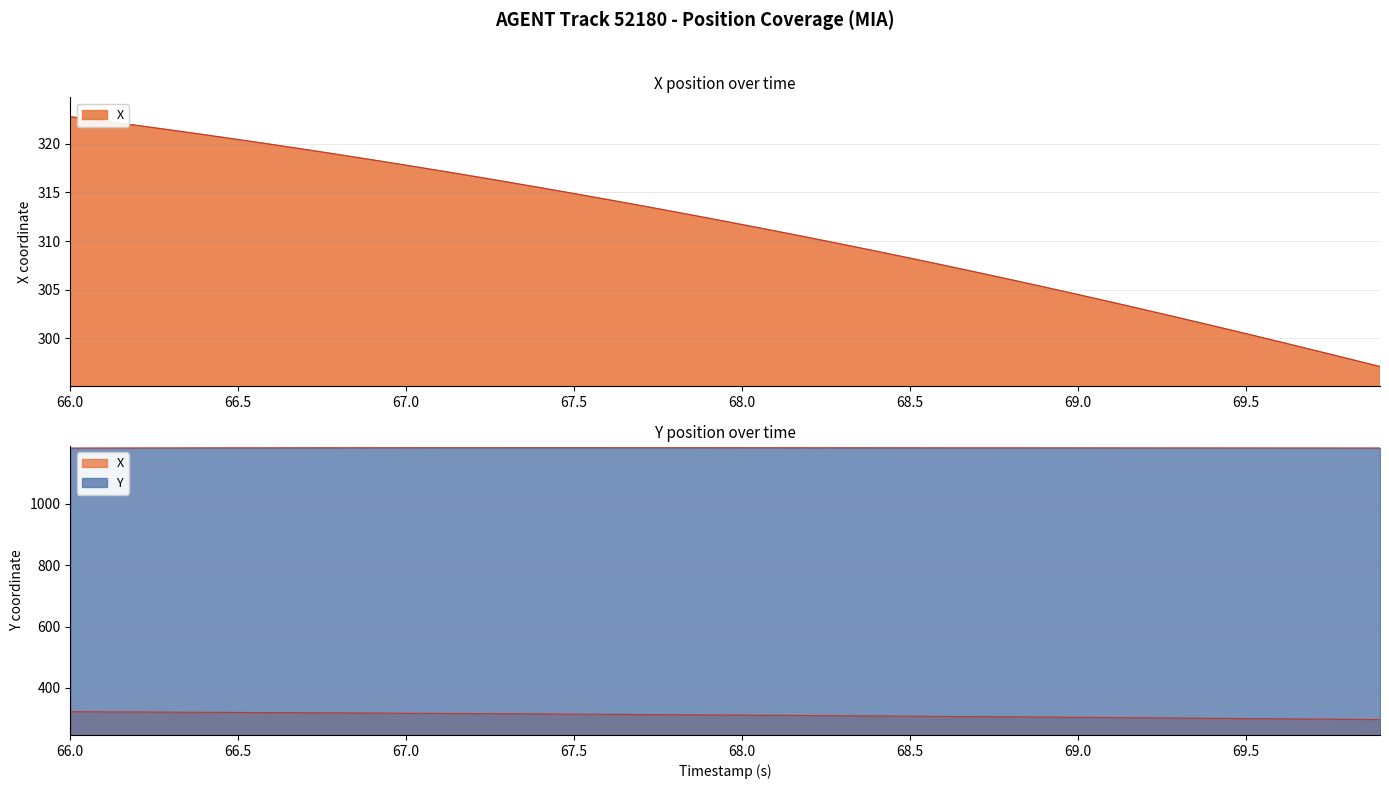

Where is X nearest to the value 309?

68.4